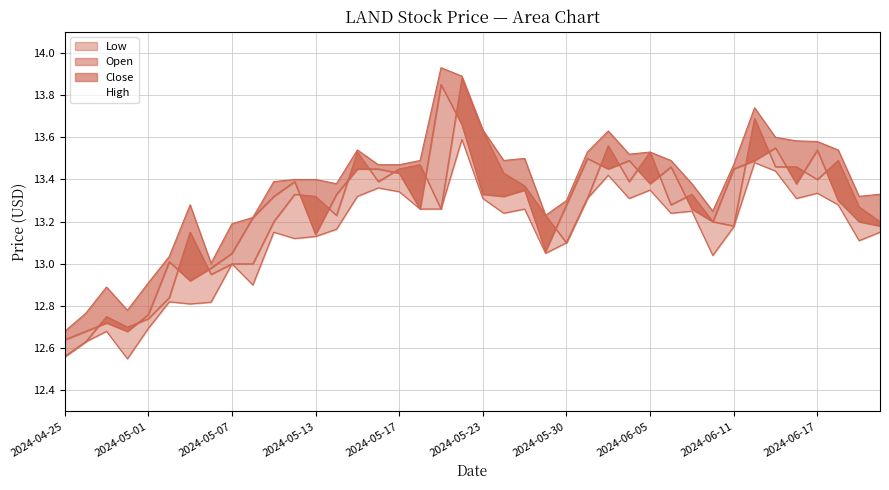

Where is Close nearest to the value 13?

2024-05-23